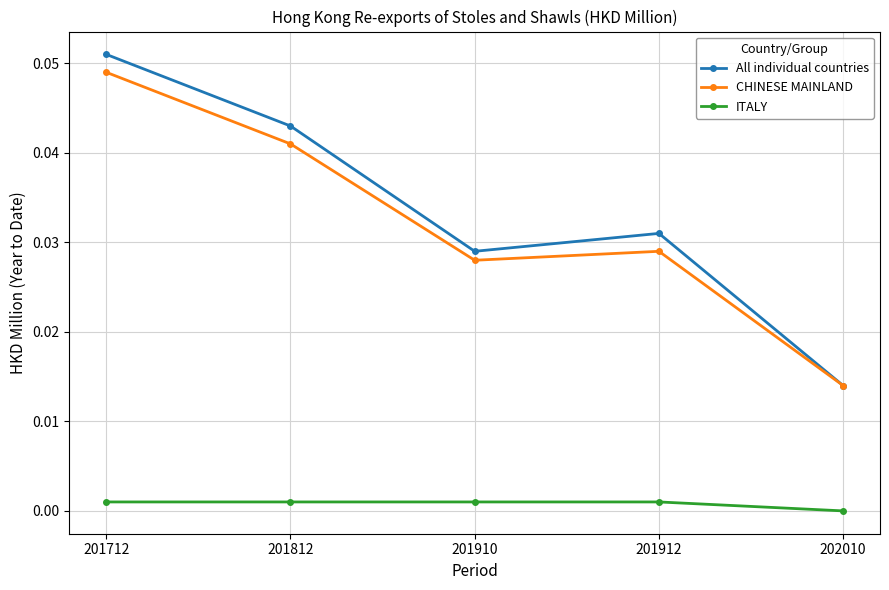

True or false: All individual countries has more than 2 points higher than both neighbors.

False